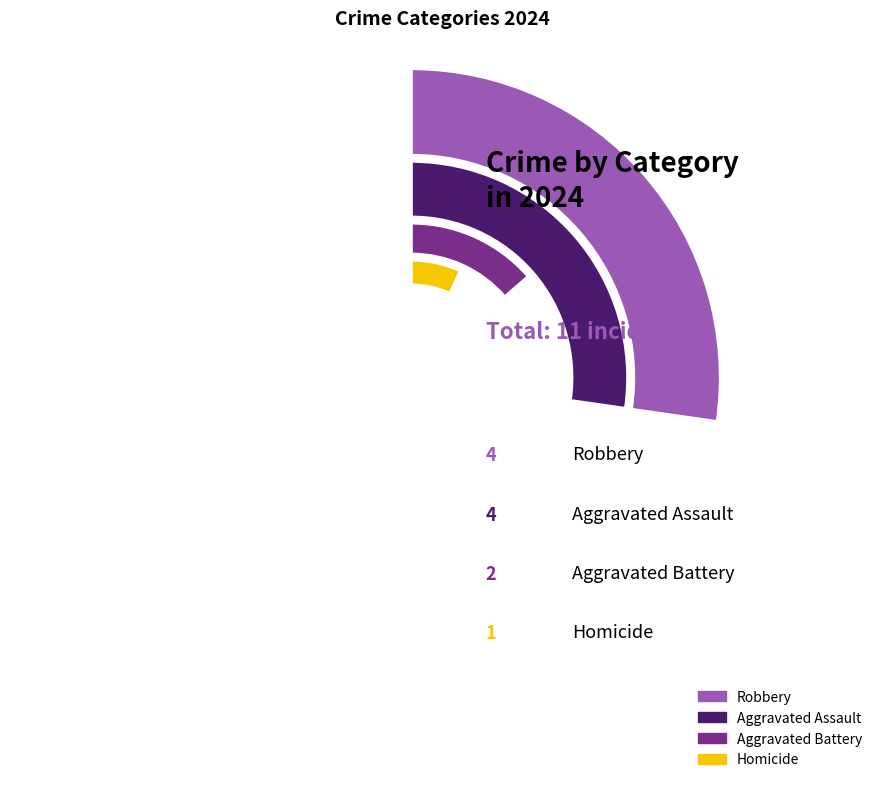

What is the total percentage of Aggravated Assault and Robbery?

72.7%